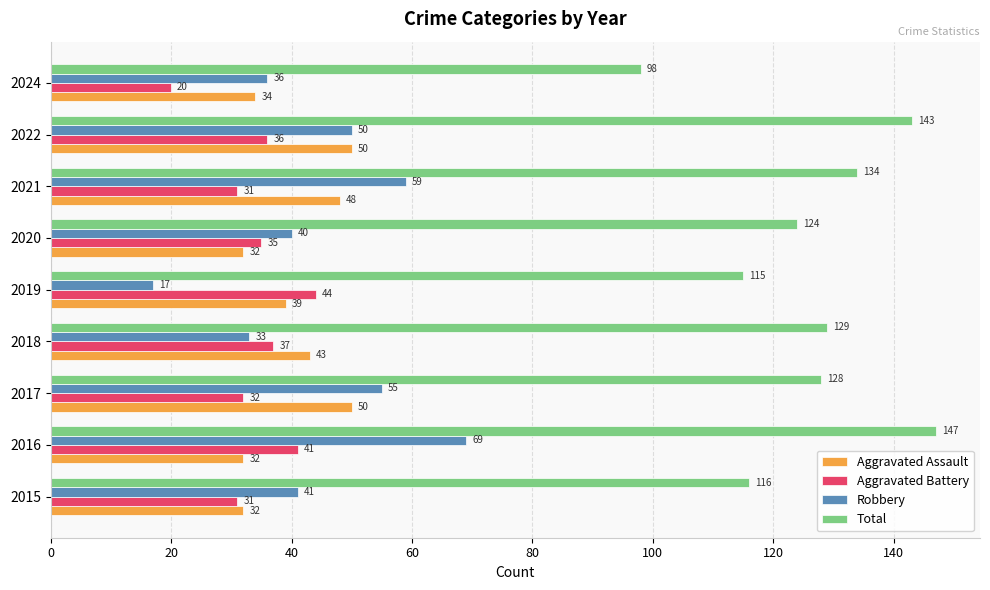

At 2024, list the series in order from smallest to largest.

Aggravated Battery, Aggravated Assault, Robbery, Total